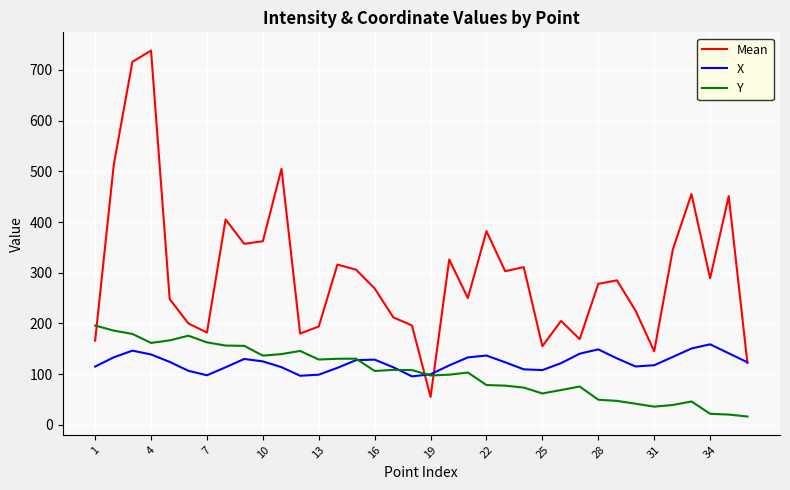

After their last crossing, which series has the higher values: Y or Mean?

Mean